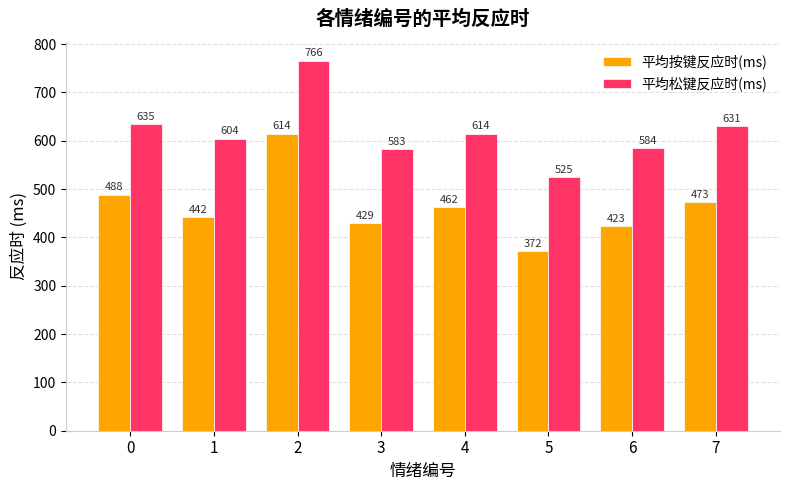

Rank the series by their average value, from lowest to highest.

平均按键反应时(ms), 平均松键反应时(ms)